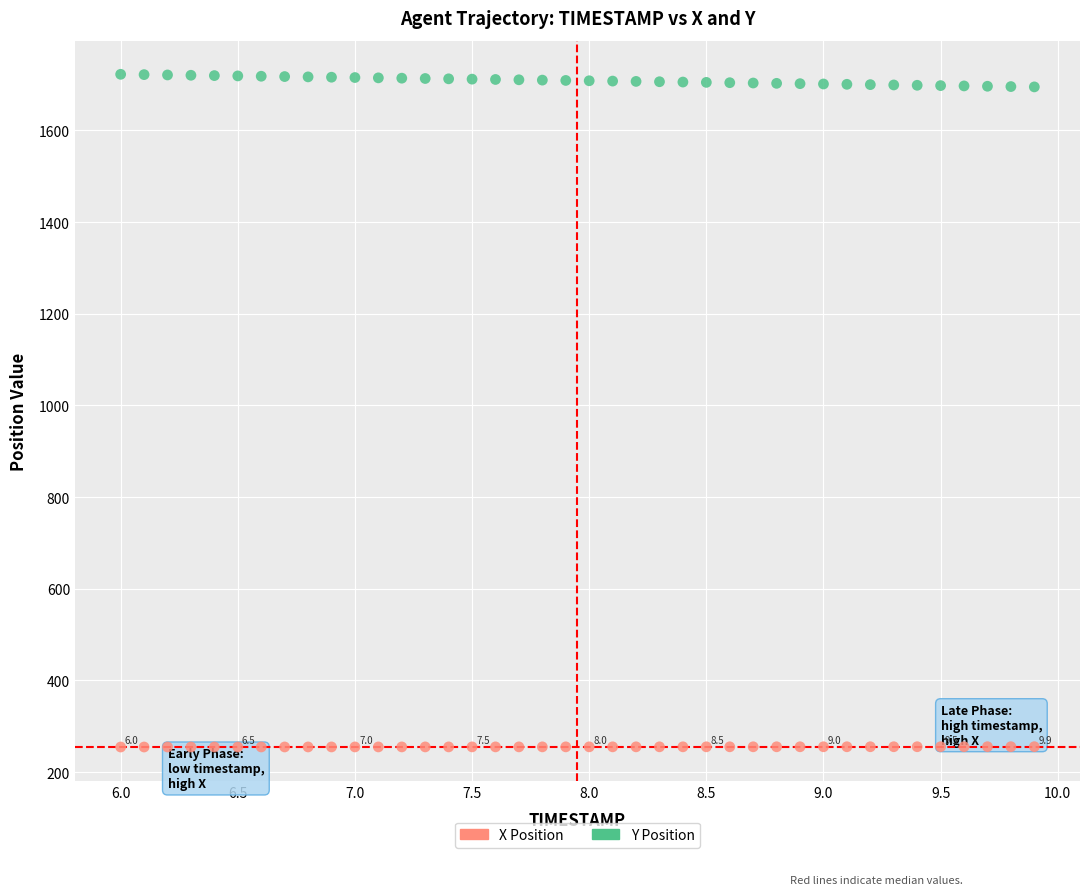

Across all data points, what is the range of Y values (max minus min)?

1467.5